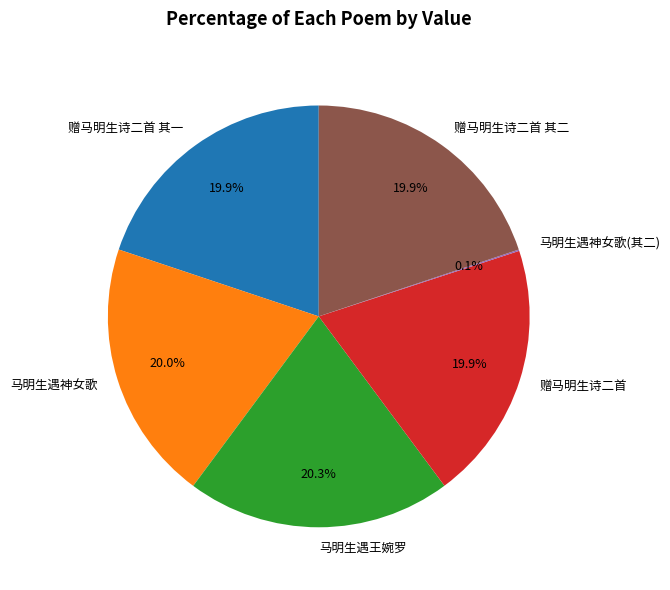

To the nearest percent, what is the average slice percentage?

17%